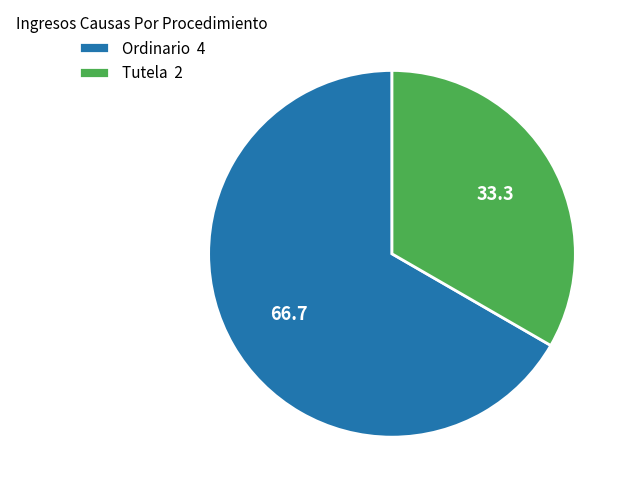

What is the ratio of the value at Tutela to the value at Ordinario?

0.5